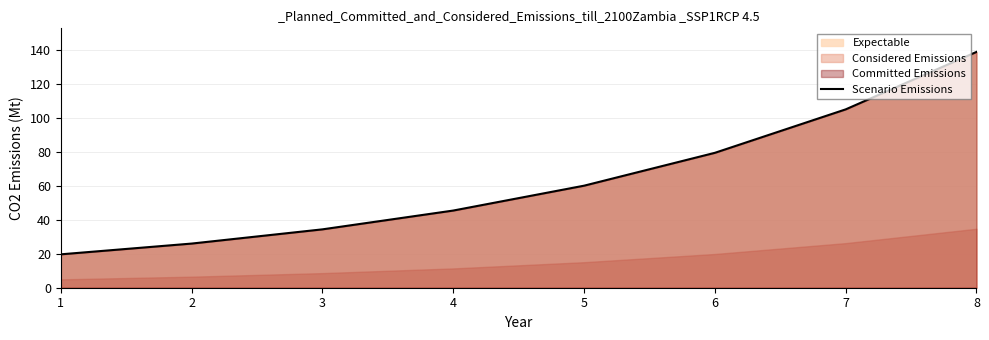

What is the sum of all values?

509.6